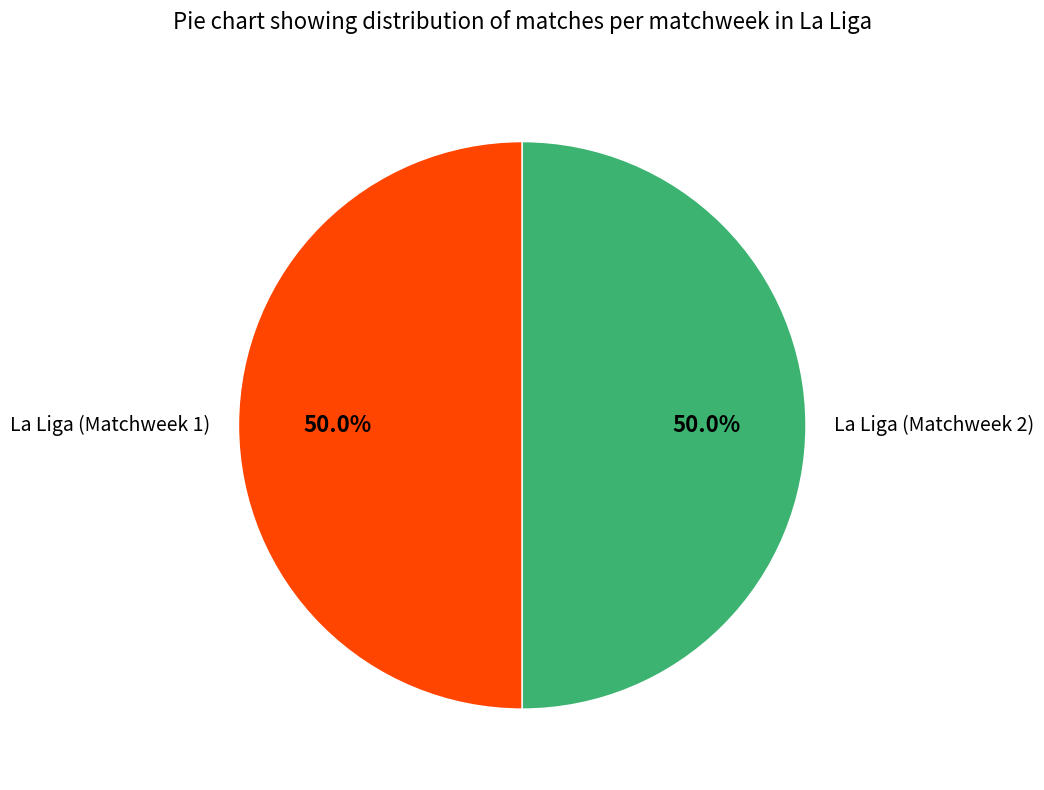

Approximately how many times larger is the value at La Liga (Matchweek 2) compared to La Liga (Matchweek 1)?

1.0